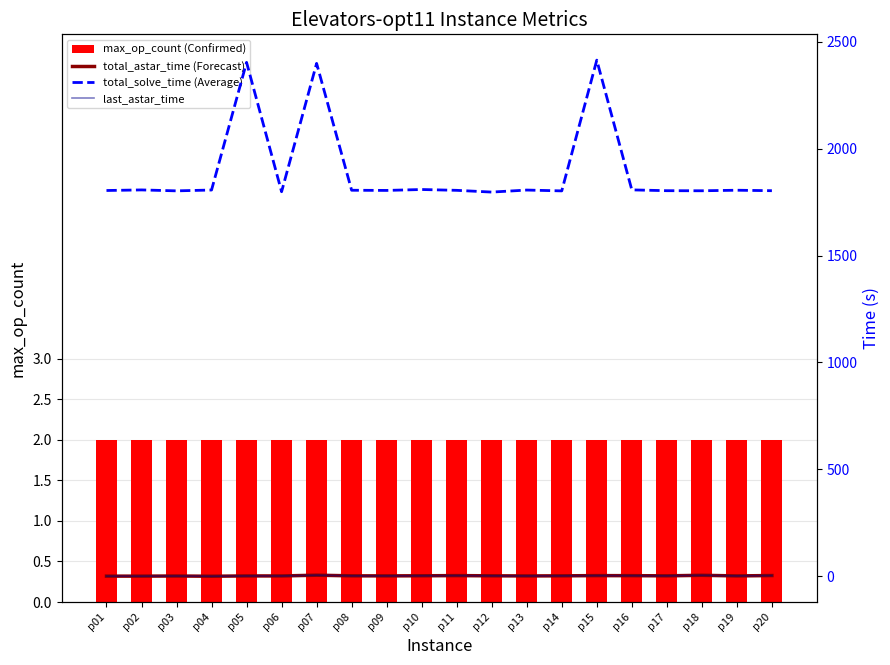

Between p07 and p19, which series saw the biggest shift?

total_solve_time (Average)